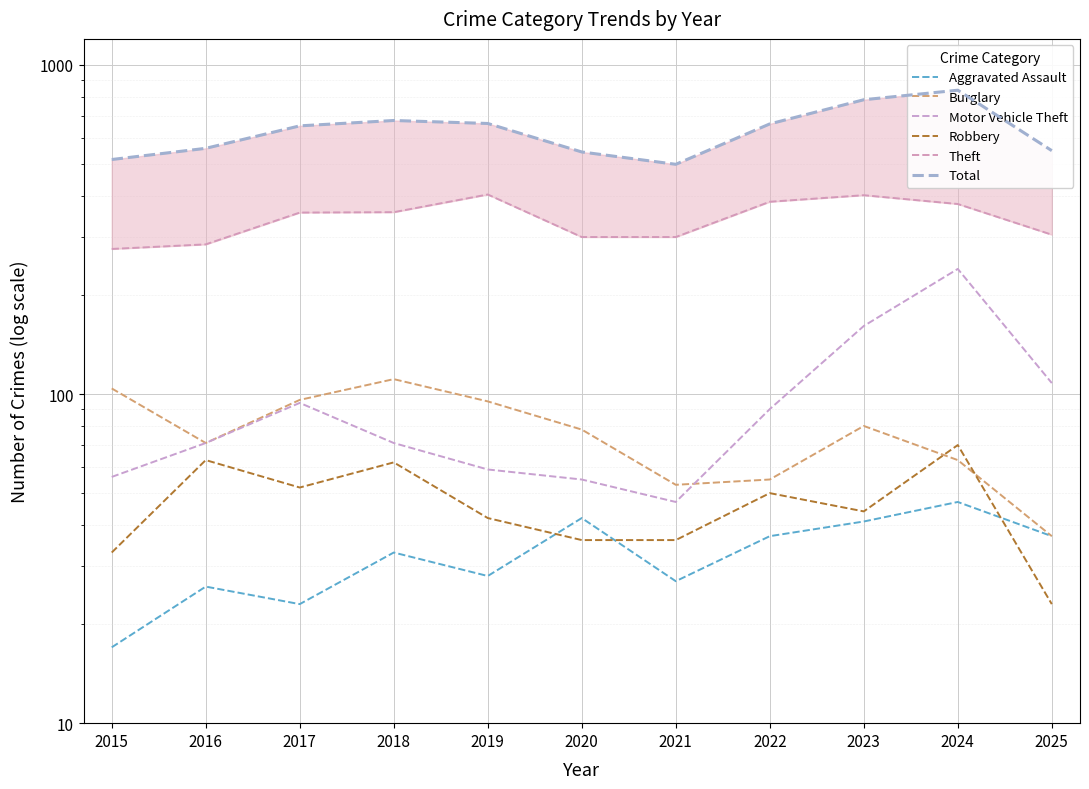

True or false: Burglary and Aggravated Assault intersect in this chart.

False